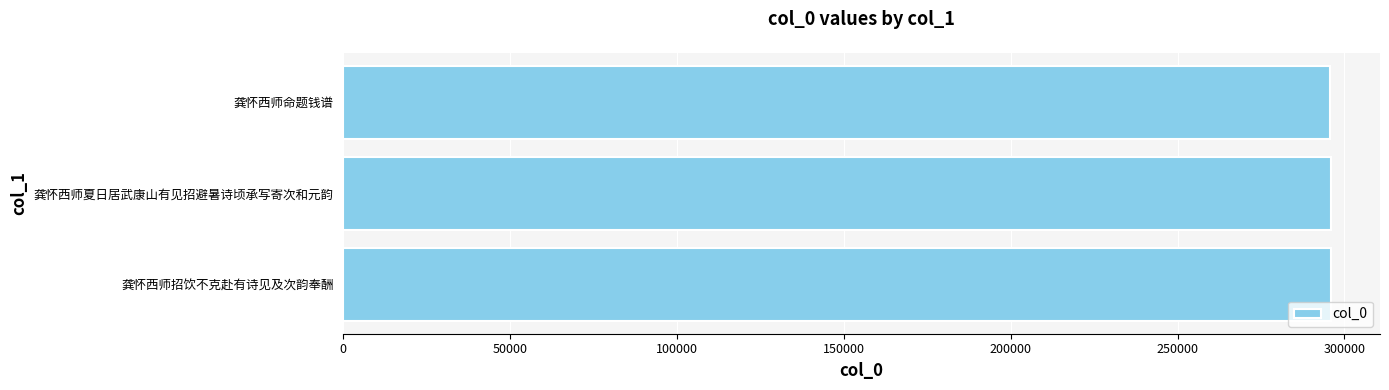

What is the greatest value displayed?

295862